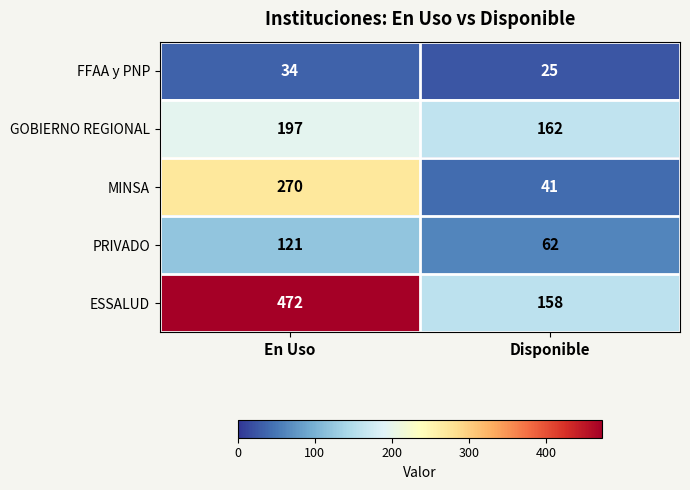

Reading right to left, extract all data points from this chart.

FFAA y PNP: Disponible=25	En Uso=34
GOBIERNO REGIONAL: Disponible=162	En Uso=197
MINSA: Disponible=41	En Uso=270
PRIVADO: Disponible=62	En Uso=121
ESSALUD: Disponible=158	En Uso=472